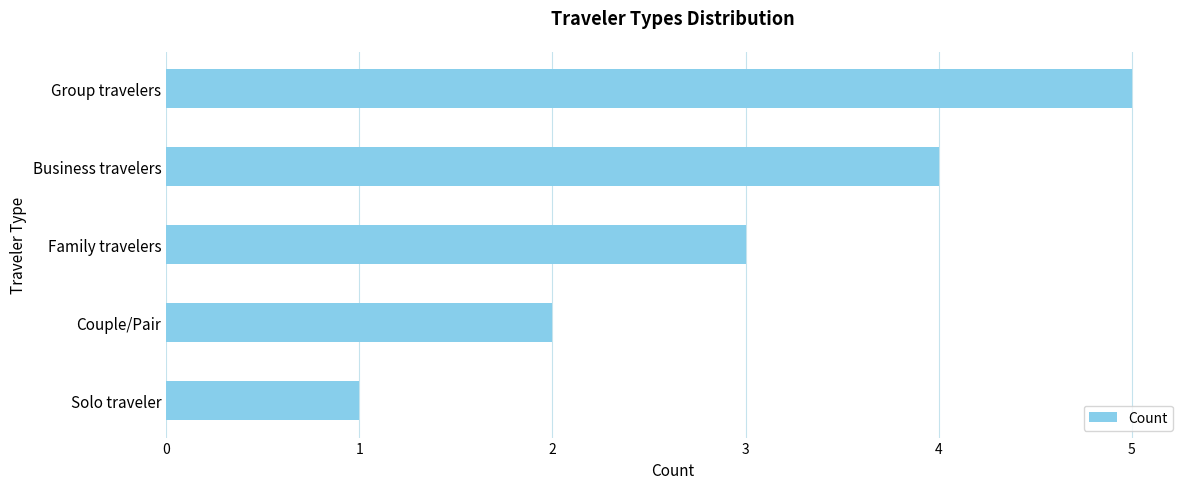

Where is the data nearest to the value 3?

Family travelers